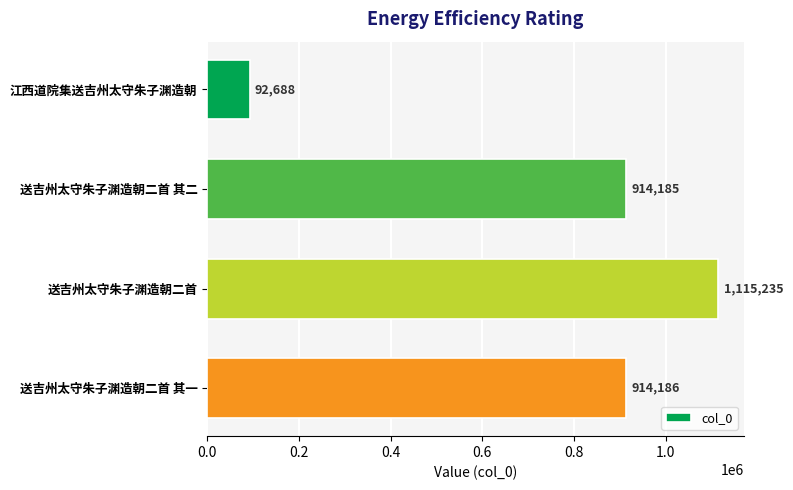

What is the smallest value displayed?

92688